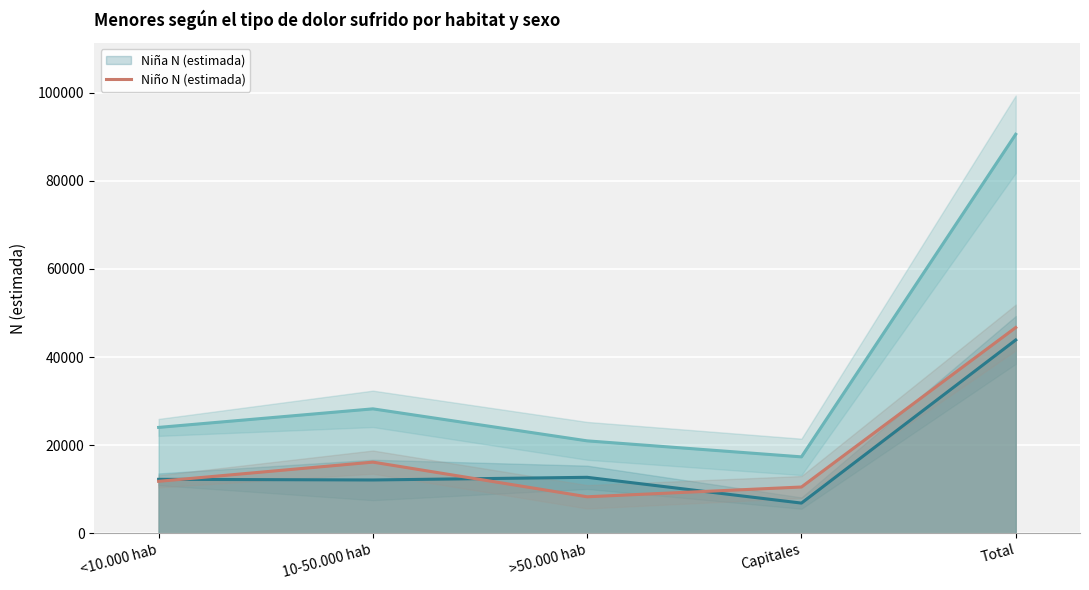

Is it true that Total N (estimada) equals 28241 at 10-50.000 hab?

True